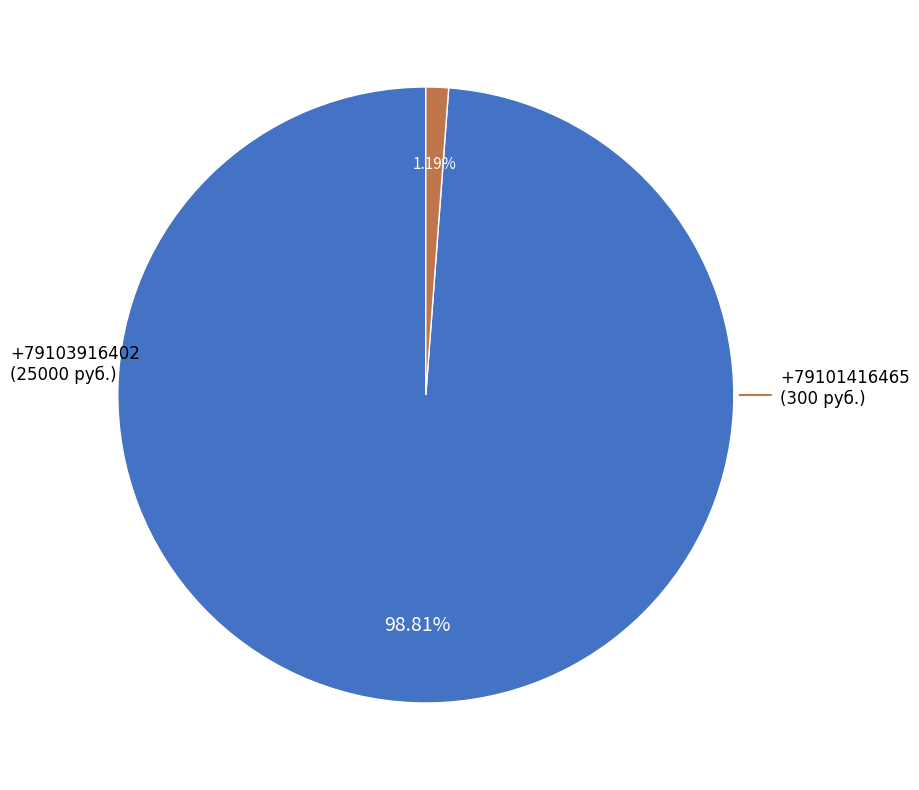

Is there any slice that represents more than half of the pie?

Yes